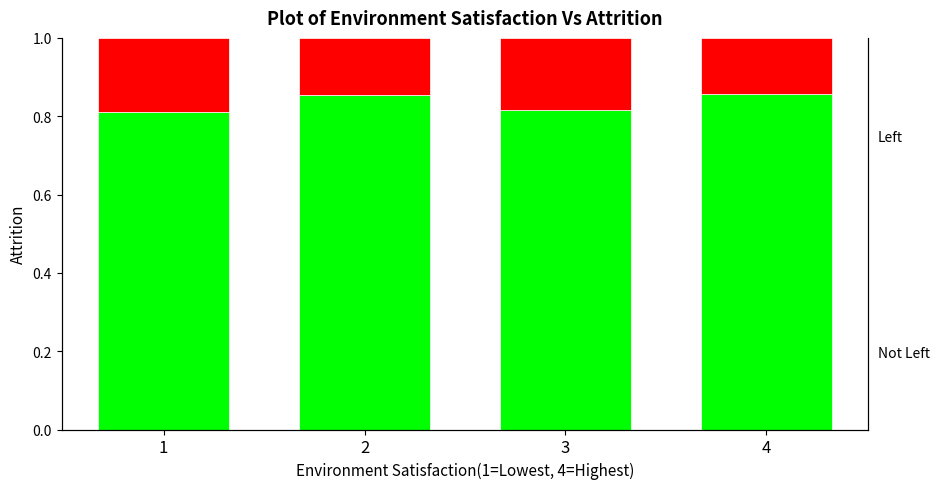

At which category does the chart reach its minimum across all series?

4